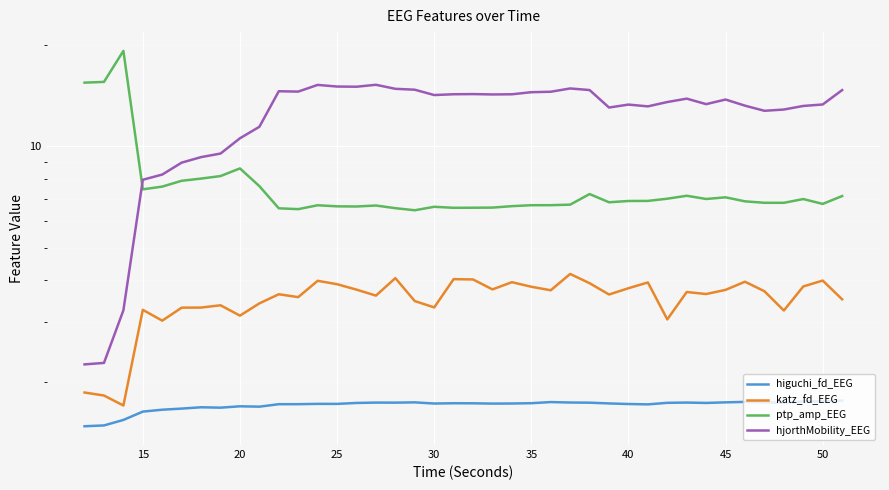

True or false: higuchi_fd_EEG and hjorthMobility_EEG intersect in this chart.

False